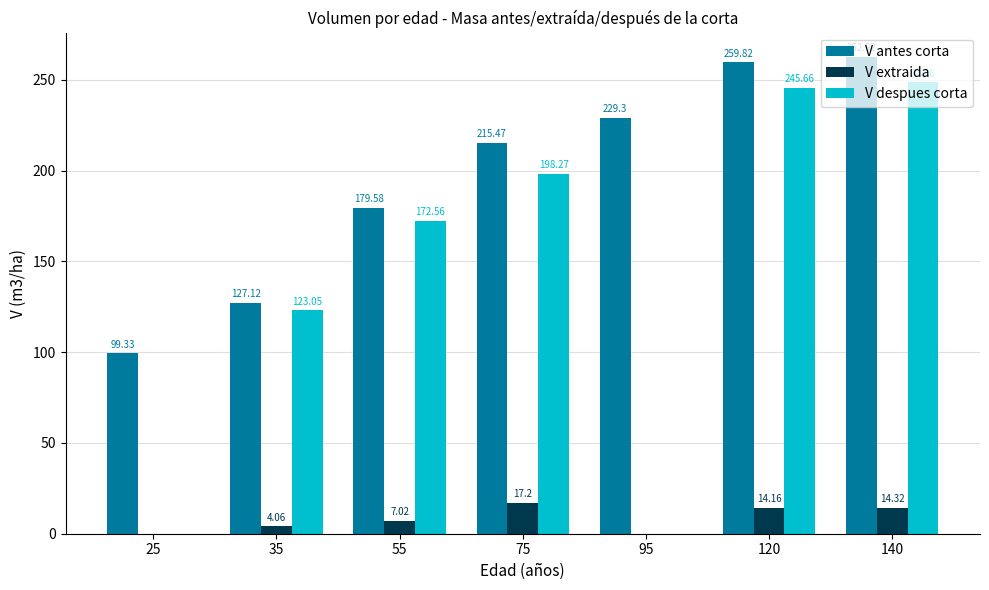

The V antes corta series shows 323.1 at 95. True or false?

False